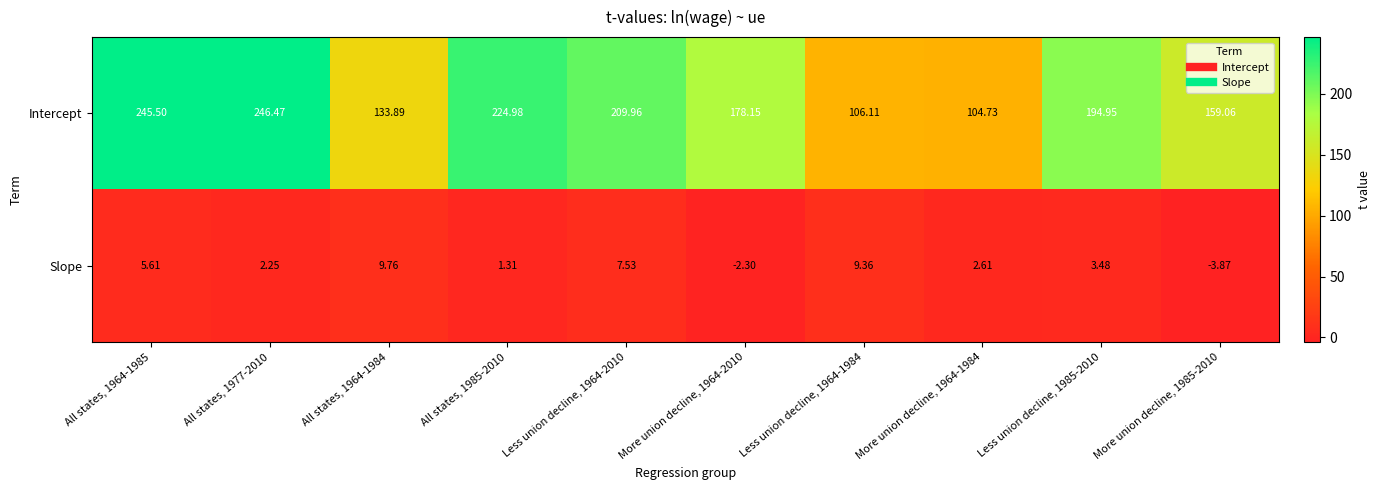

Rank the series by their maximum value, from lowest to highest.

Slope, Intercept